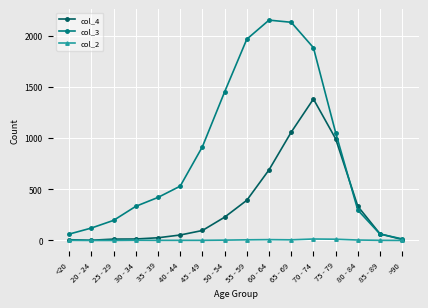

How many distinct data groups are displayed?

3